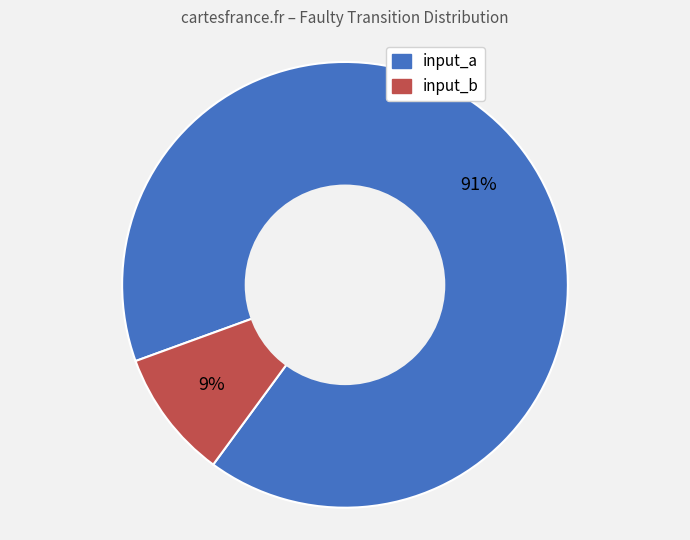

True or false: input_b accounts for 9% of the total.

True